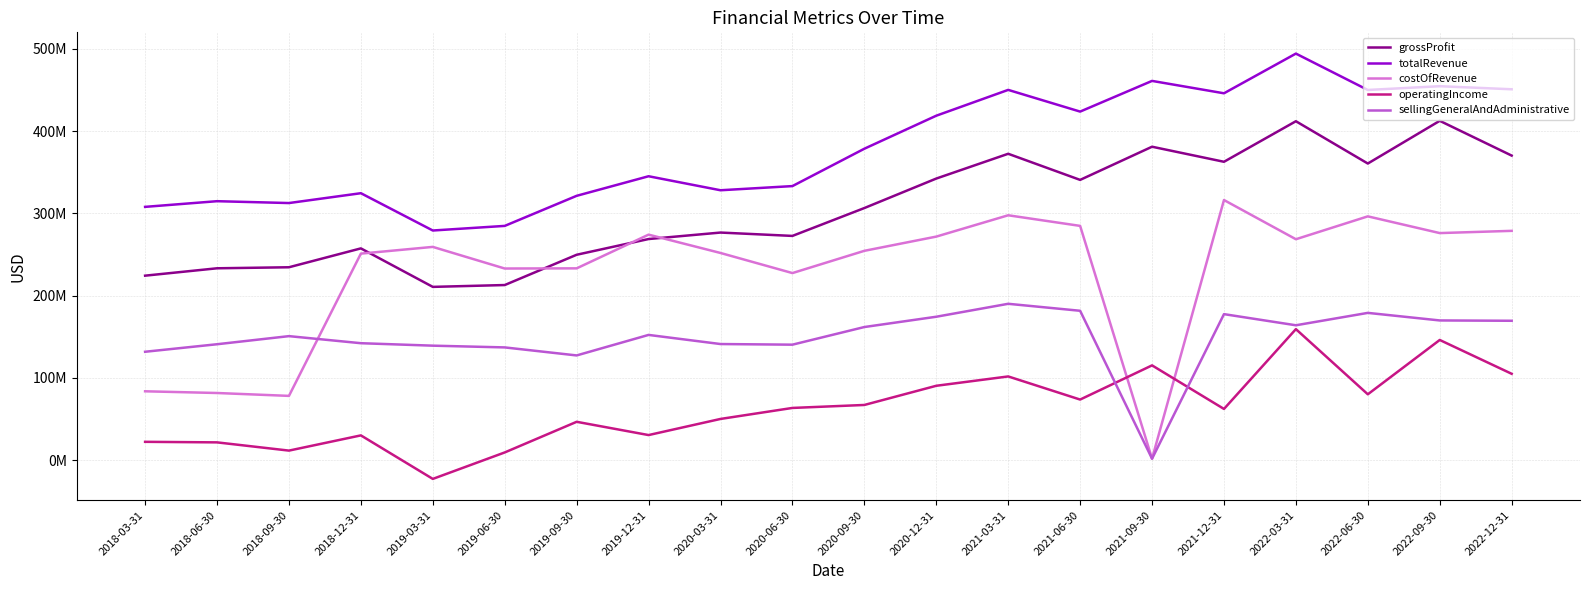

Reading left to right, transcribe all the data shown in this chart.

grossProfit: 2018-03-31=224175000	2018-06-30=233144000	2018-09-30=234395000	2018-12-31=257337000	2019-03-31=210547000	2019-06-30=212781000	2019-09-30=249588000	2019-12-31=268705000	2020-03-31=276576000	2020-06-30=272497000	2020-09-30=306366000	2020-12-31=342220000	2021-03-31=372337000	2021-06-30=340591000	2021-09-30=380908000	2021-12-31=362603000	2022-03-31=411890000	2022-06-30=360479000	2022-09-30=412395000	2022-12-31=370120000
totalRevenue: 2018-03-31=307806000	2018-06-30=314700000	2018-09-30=312444000	2018-12-31=324413000	2019-03-31=279068000	2019-06-30=284670000	2019-09-30=321233000	2019-12-31=345024000	2020-03-31=327998000	2020-06-30=333057000	2020-09-30=378475000	2020-12-31=418616000	2021-03-31=449991000	2021-06-30=423604000	2021-09-30=460908000	2021-12-31=445852000	2022-03-31=494101000	2022-06-30=449892000	2022-09-30=454466000	2022-12-31=450737000
costOfRevenue: 2018-03-31=83631000	2018-06-30=81556000	2018-09-30=78049000	2018-12-31=250980000	2019-03-31=259149000	2019-06-30=232864000	2019-09-30=233065000	2019-12-31=274042000	2020-03-31=251761000	2020-06-30=227329000	2020-09-30=254370000	2020-12-31=271661000	2021-03-31=297581000	2021-06-30=284684000	2021-09-30=1700000	2021-12-31=316118000	2022-03-31=268464000	2022-06-30=296269000	2022-09-30=275938000	2022-12-31=278656000
operatingIncome: 2018-03-31=22210000	2018-06-30=21547000	2018-09-30=11541000	2018-12-31=30044000	2019-03-31=-22858000	2019-06-30=9305000	2019-09-30=46551000	2019-12-31=30425000	2020-03-31=50025000	2020-06-30=63401000	2020-09-30=67012000	2020-12-31=90338000	2021-03-31=101690000	2021-06-30=73582000	2021-09-30=115137000	2021-12-31=62178000	2022-03-31=159190000	2022-06-30=79977000	2022-09-30=146017000	2022-12-31=104901000
sellingGeneralAndAdministrative: 2018-03-31=131683000	2018-06-30=140823000	2018-09-30=150680000	2018-12-31=142082000	2019-03-31=139093000	2019-06-30=136975000	2019-09-30=127218000	2019-12-31=152161000	2020-03-31=141067000	2020-06-30=140303000	2020-09-30=161746000	2020-12-31=174253000	2021-03-31=189983000	2021-06-30=181496000	2021-09-30=1700000	2021-12-31=177416000	2022-03-31=163877000	2022-06-30=178943000	2022-09-30=169743000	2022-12-31=169354000